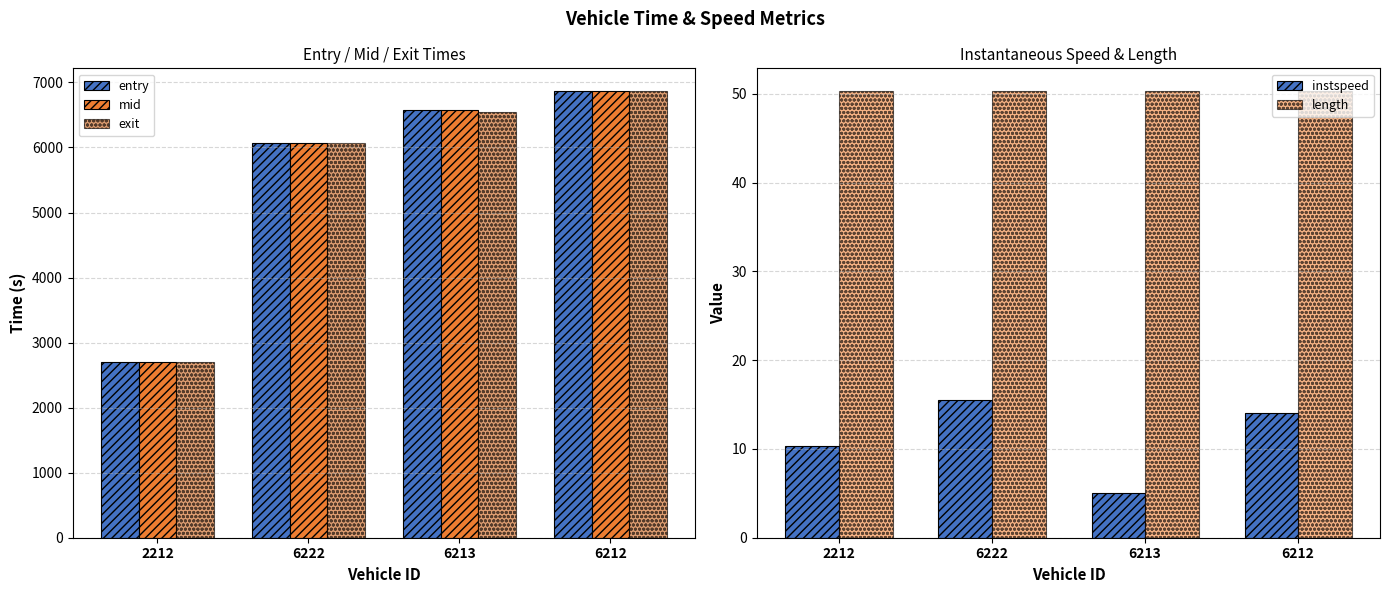

What is the difference between the mid values at 6212 and 6213?

295.2